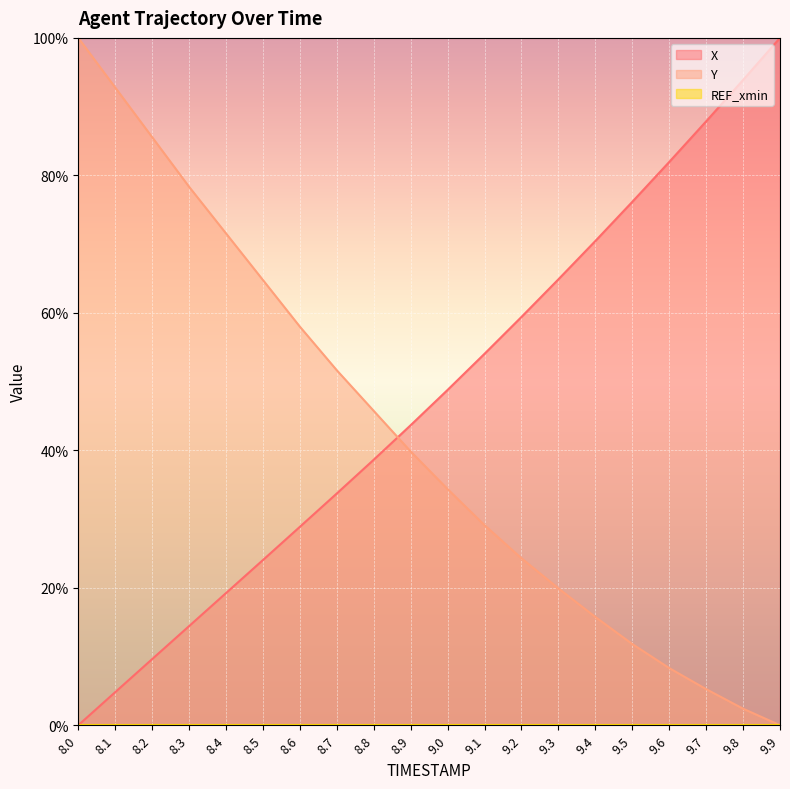

Between 9.4 and 9.7, which is larger?

9.7